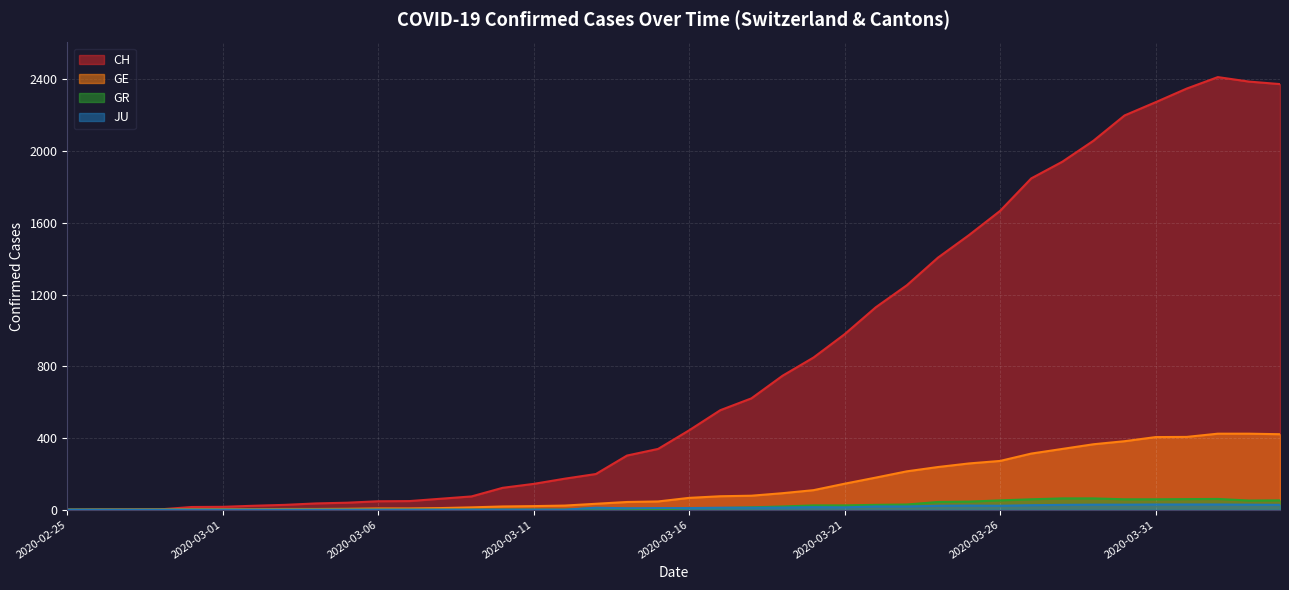

True or false: JU and GE intersect in this chart.

False